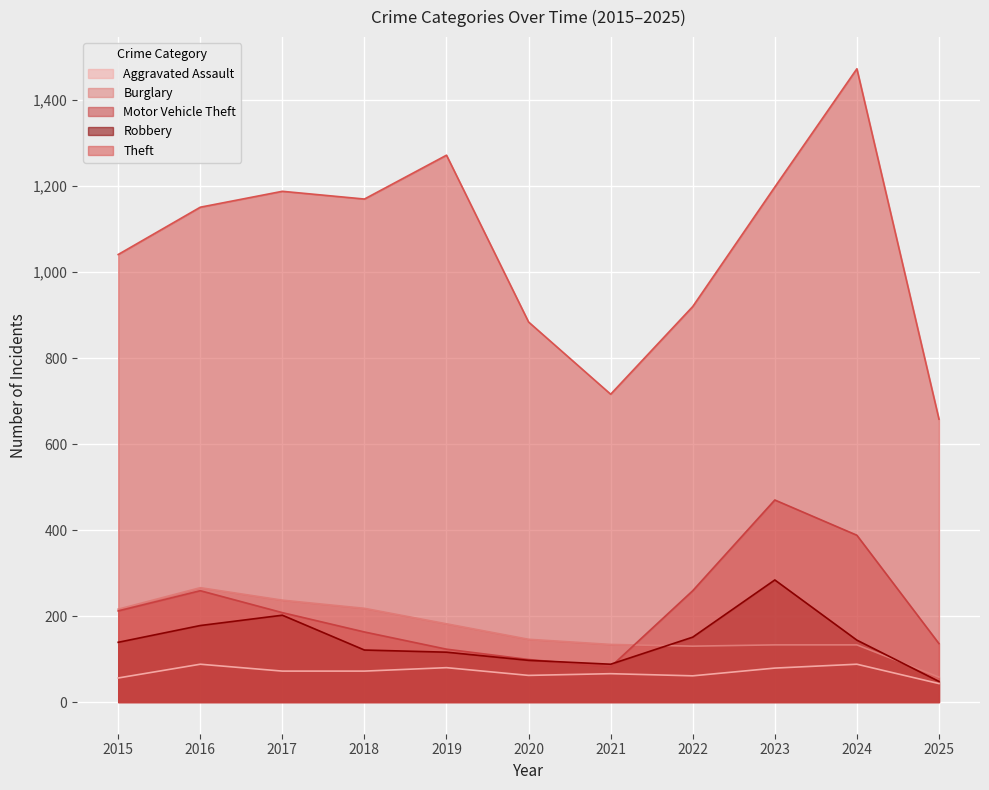

At how many categories does at least one series exceed 355?

11